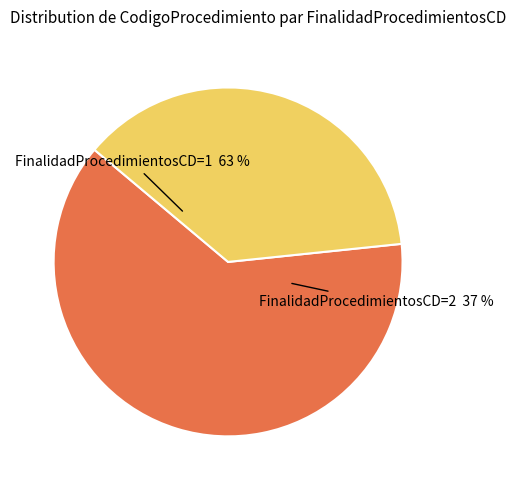

Combined, do 2 and 1 account for over 50%?

Yes